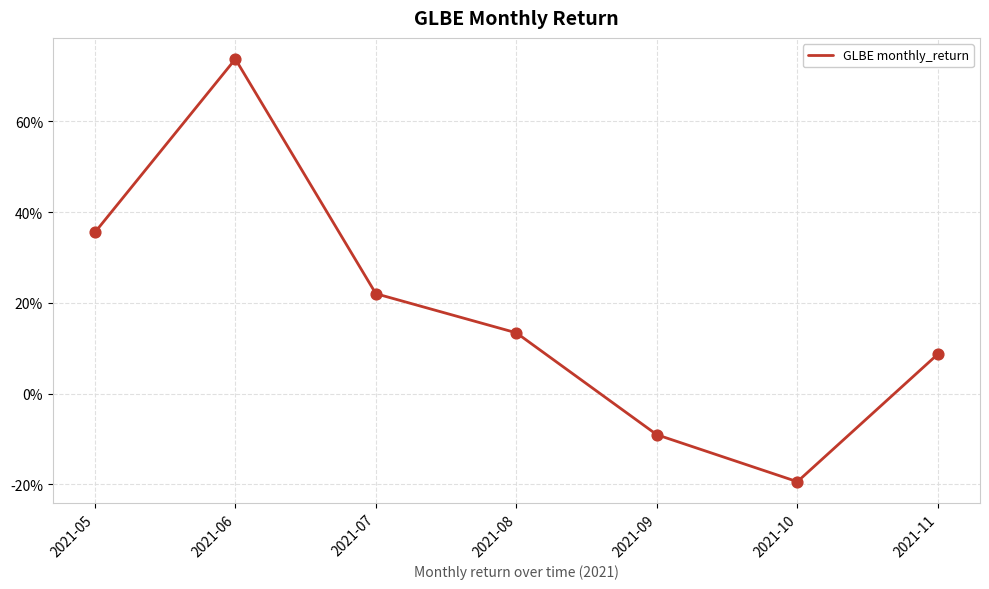

Between 2021-11 and 2021-07, which is larger?

2021-07